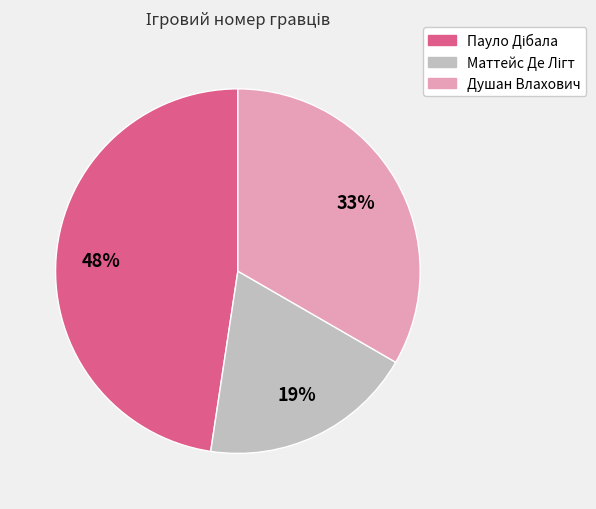

Count the number of slices in the pie.

3